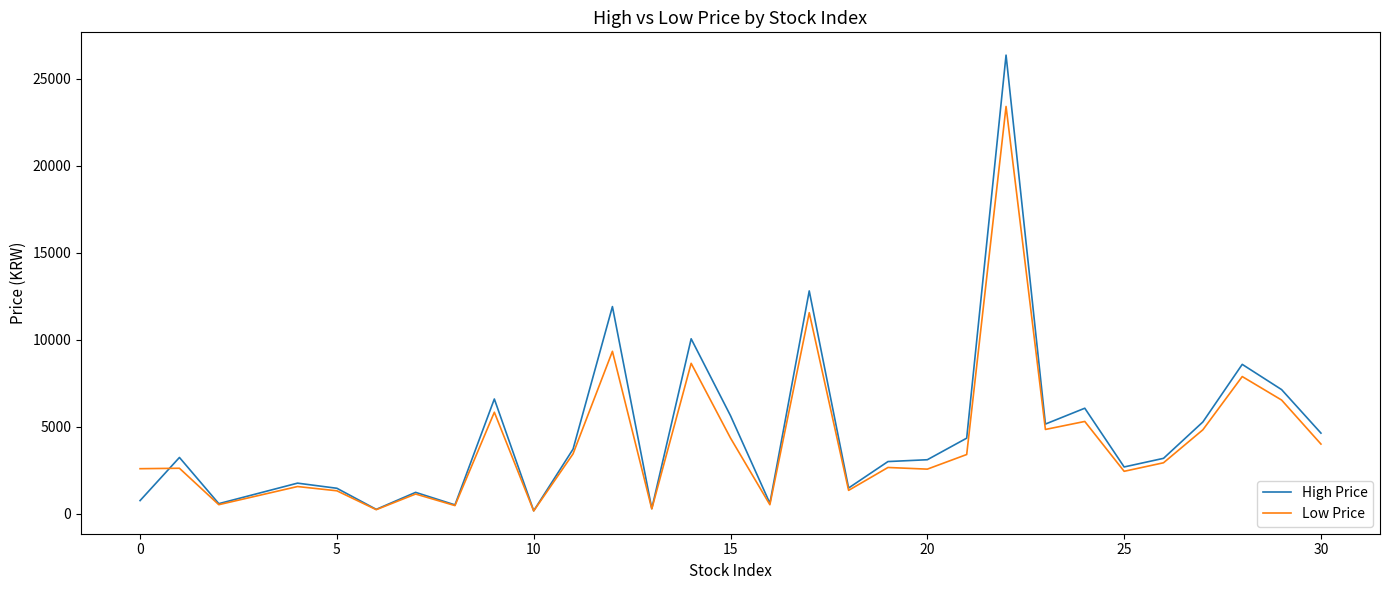

Which series has the widest spread of values?

High Price